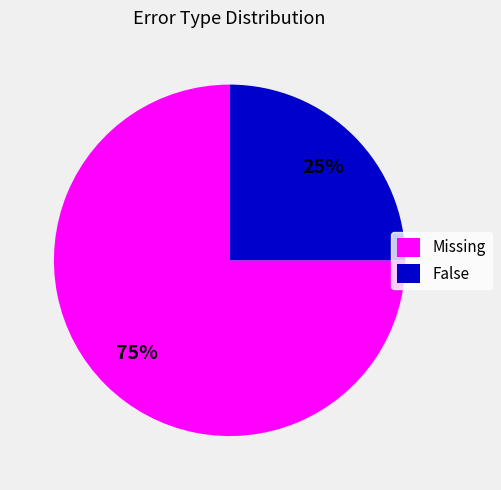

To the nearest percent, what is the difference between the largest and smallest slice percentages?

50%